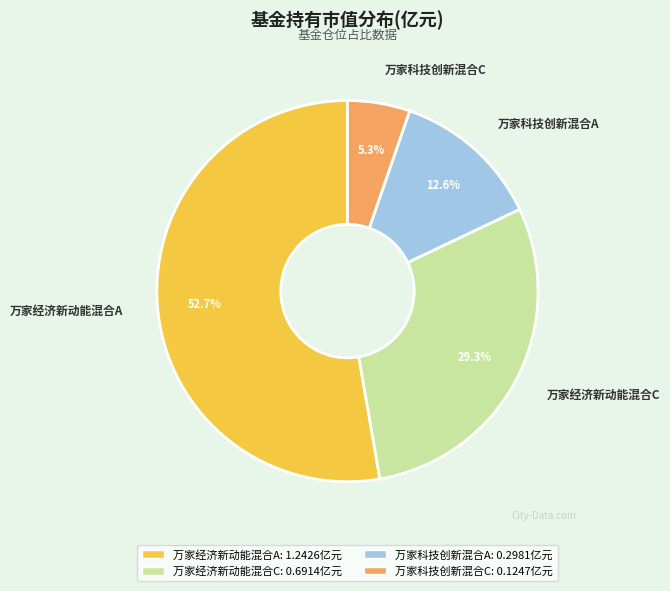

Which category has the biggest portion of the pie?

万家经济新动能混合A